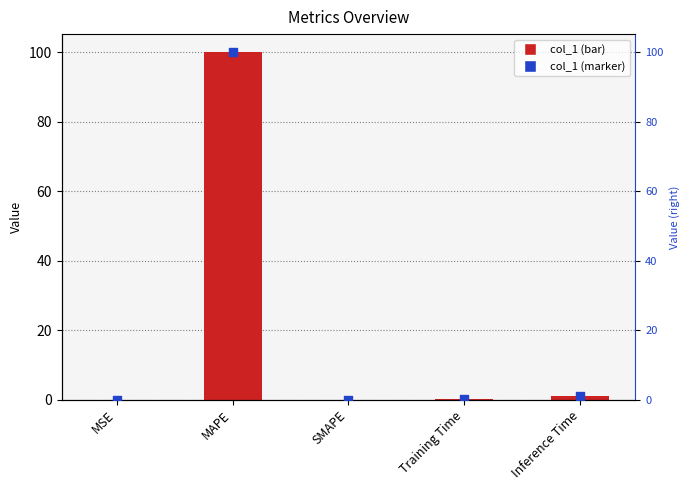

Which series has the widest spread of Y values?

col_1